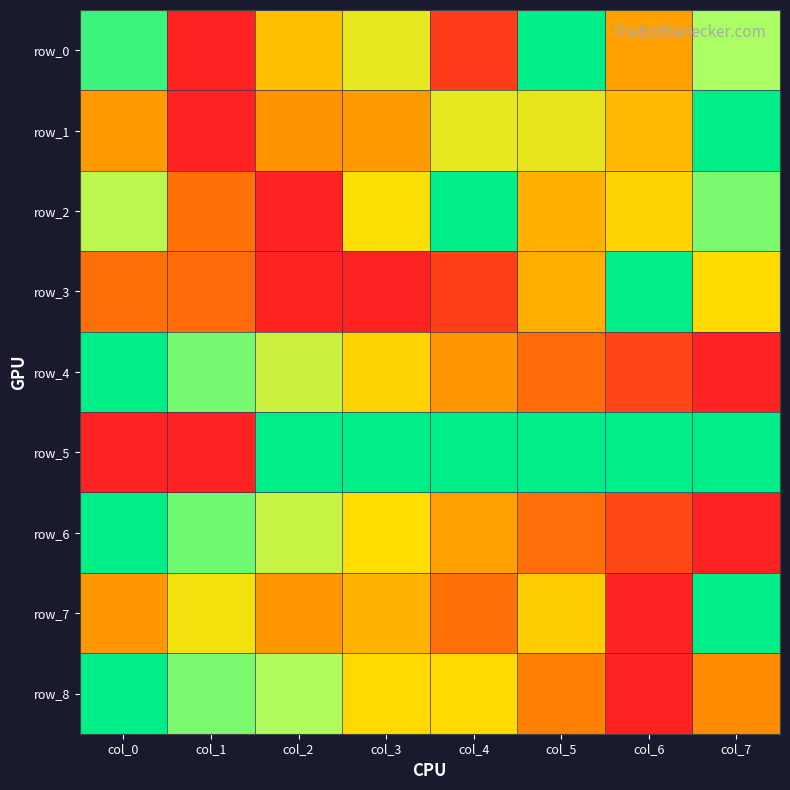

Rank the series by their maximum value, from lowest to highest.

row_0, row_1, row_2, row_3, row_4, row_5, row_6, row_7, row_8